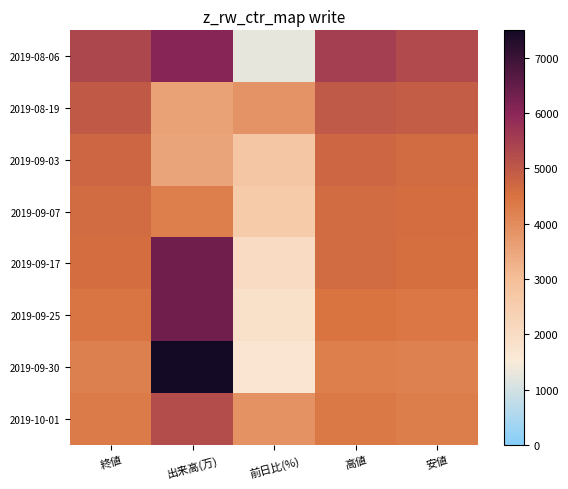

Between 出来高(万) and 終値, which is larger?

出来高(万)